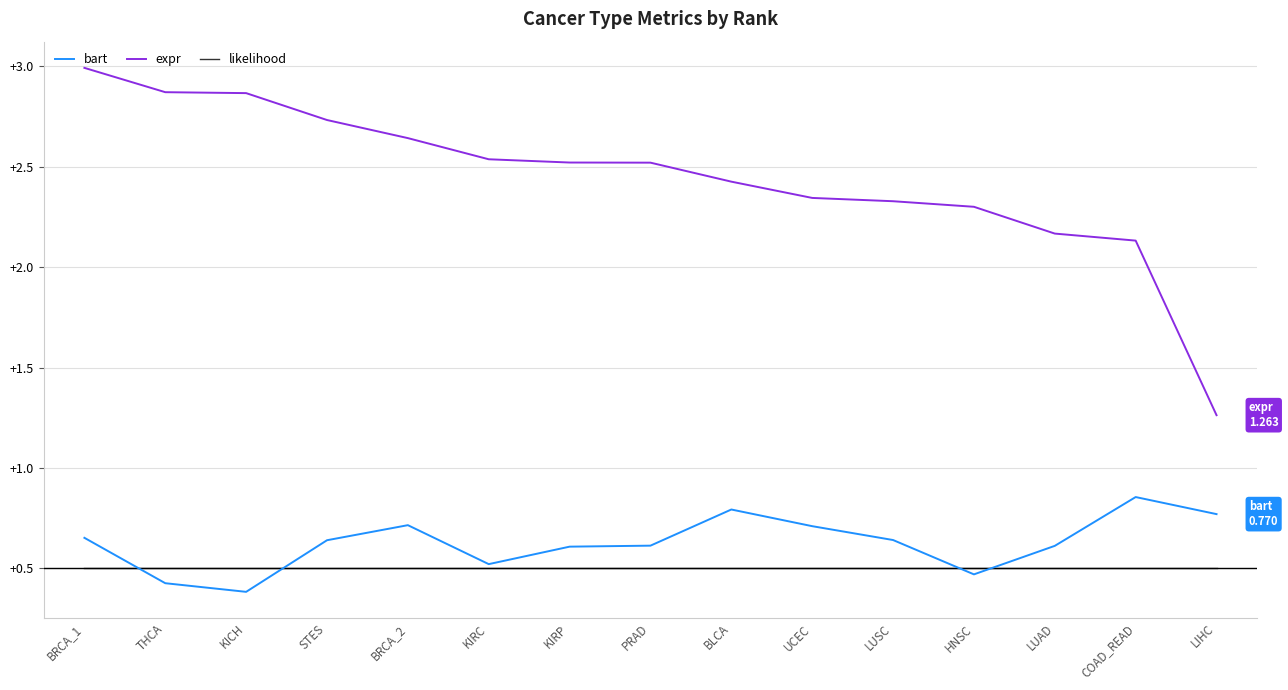

Does the chart display data point markers on the line(s)?

No